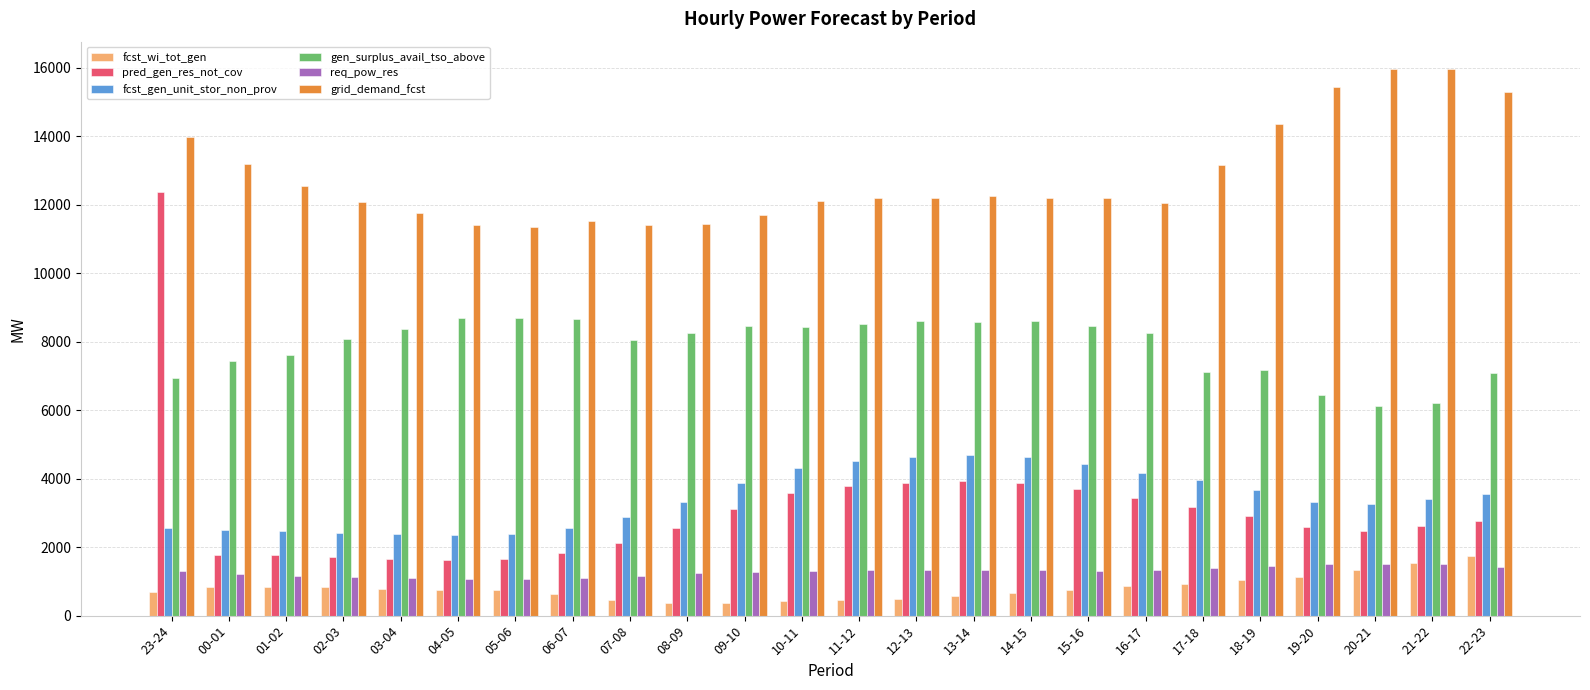

Count the number of data series in this chart.

6